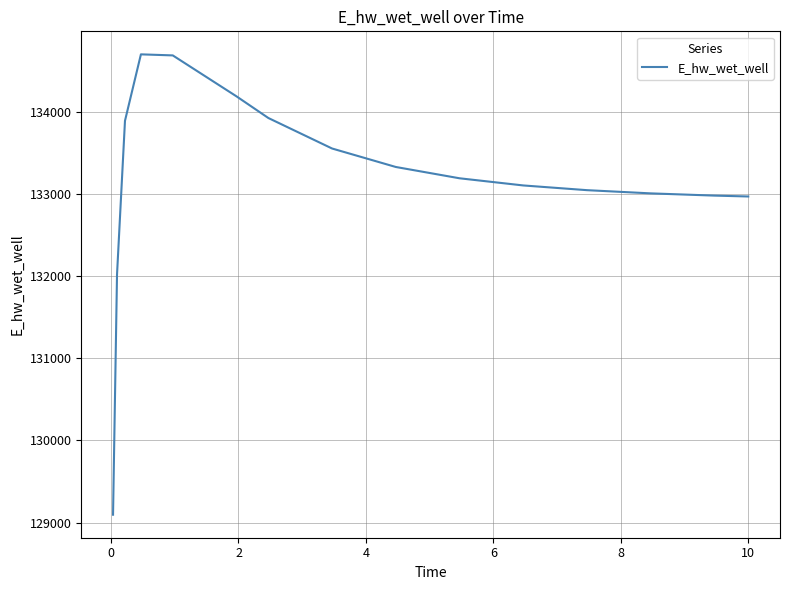

What is the minimum value shown in the chart?

129095.4